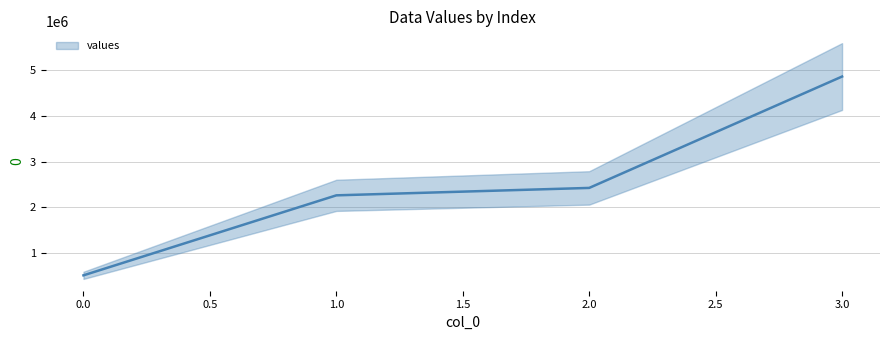

The value at 2 is 740094. True or false?

False